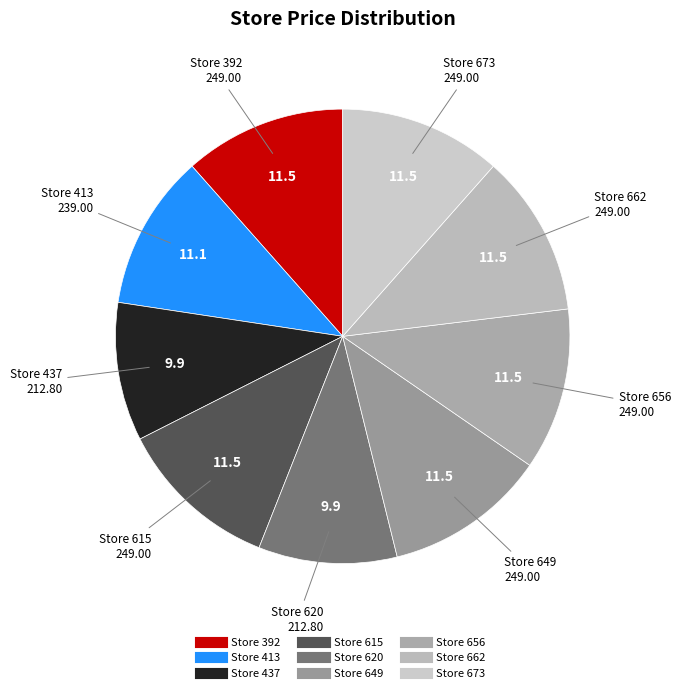

Count the number of slices in the pie.

9